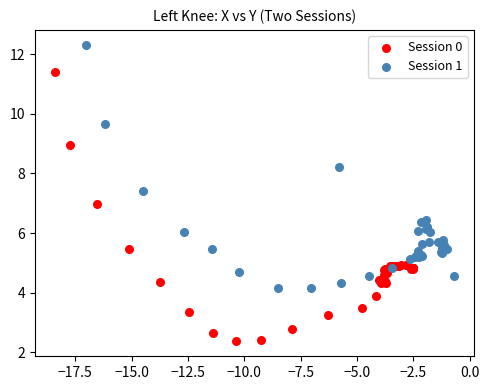

Which series contains the highest Y value?

Session 1